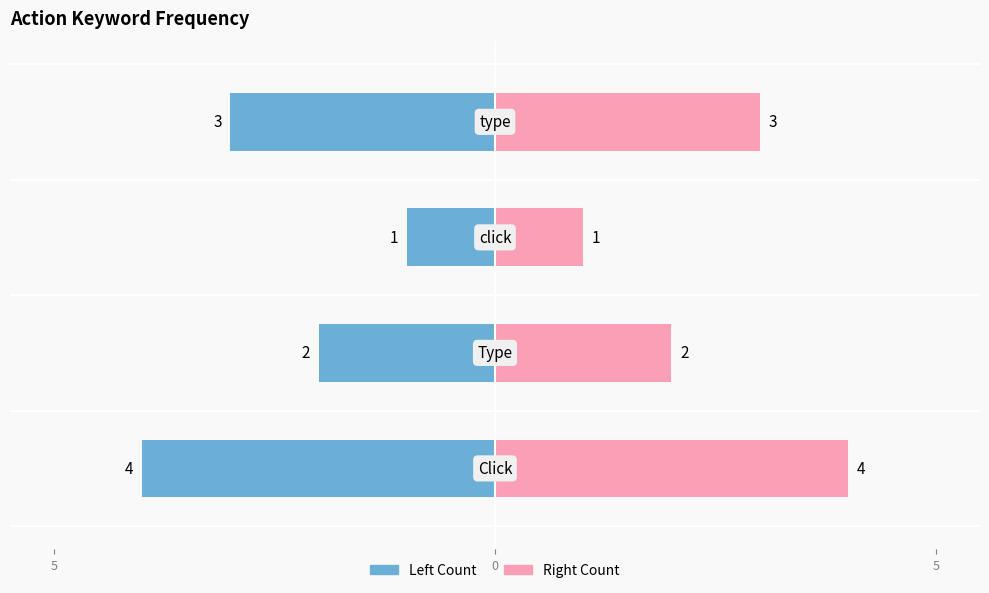

List the series in order of their overall mean, highest first.

Right Count, Left Count